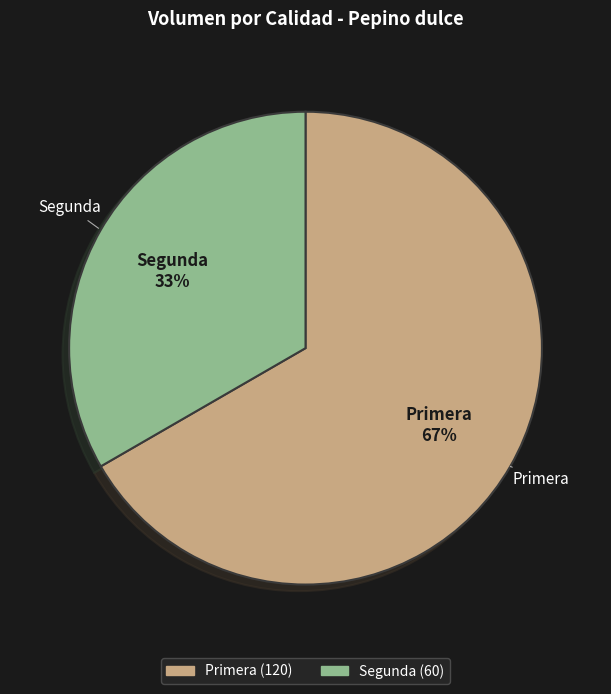

Does Segunda account for over 50% of the chart?

No